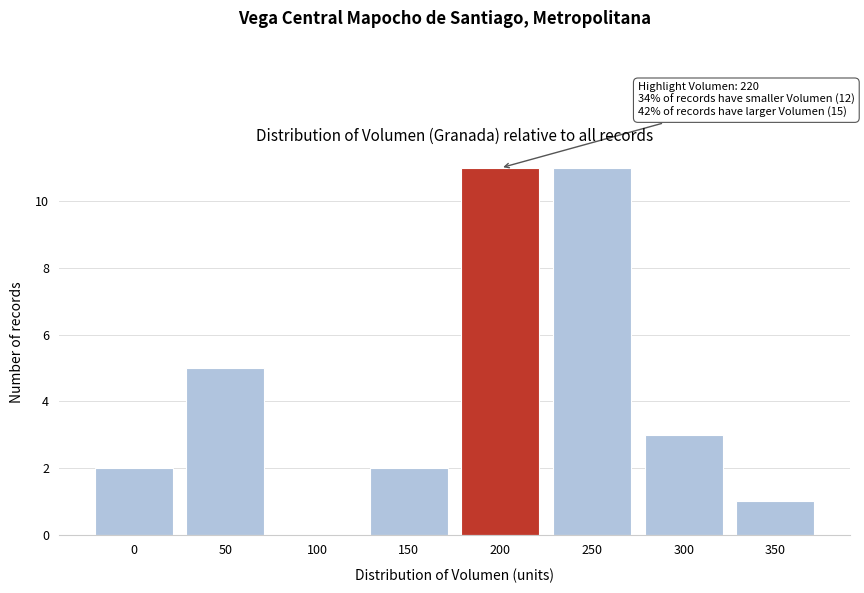

Reading left to right, list all the values displayed in this chart.

0=2	50=5	100=0	150=2	200=11	250=11	300=3	350=1